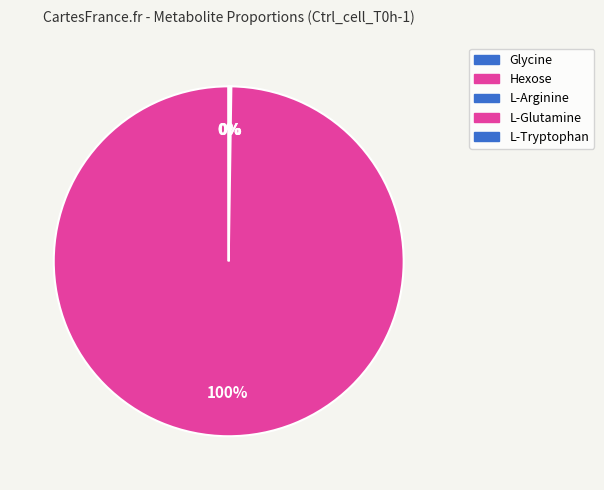

Is it true that Glycine is 1% of the pie?

False